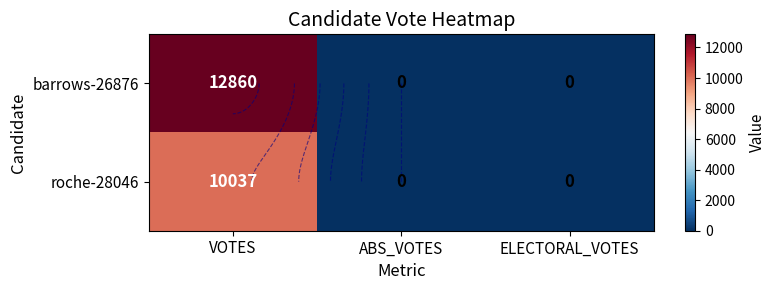

List the series in order of their overall mean, highest first.

barrows-26876, roche-28046